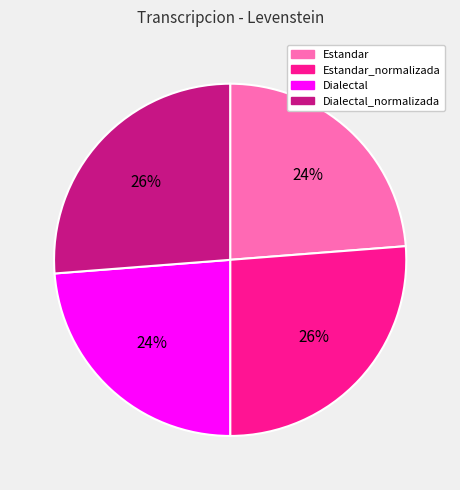

Is the sum of Dialectal_normalizada and Estandar_normalizada greater than half?

Yes